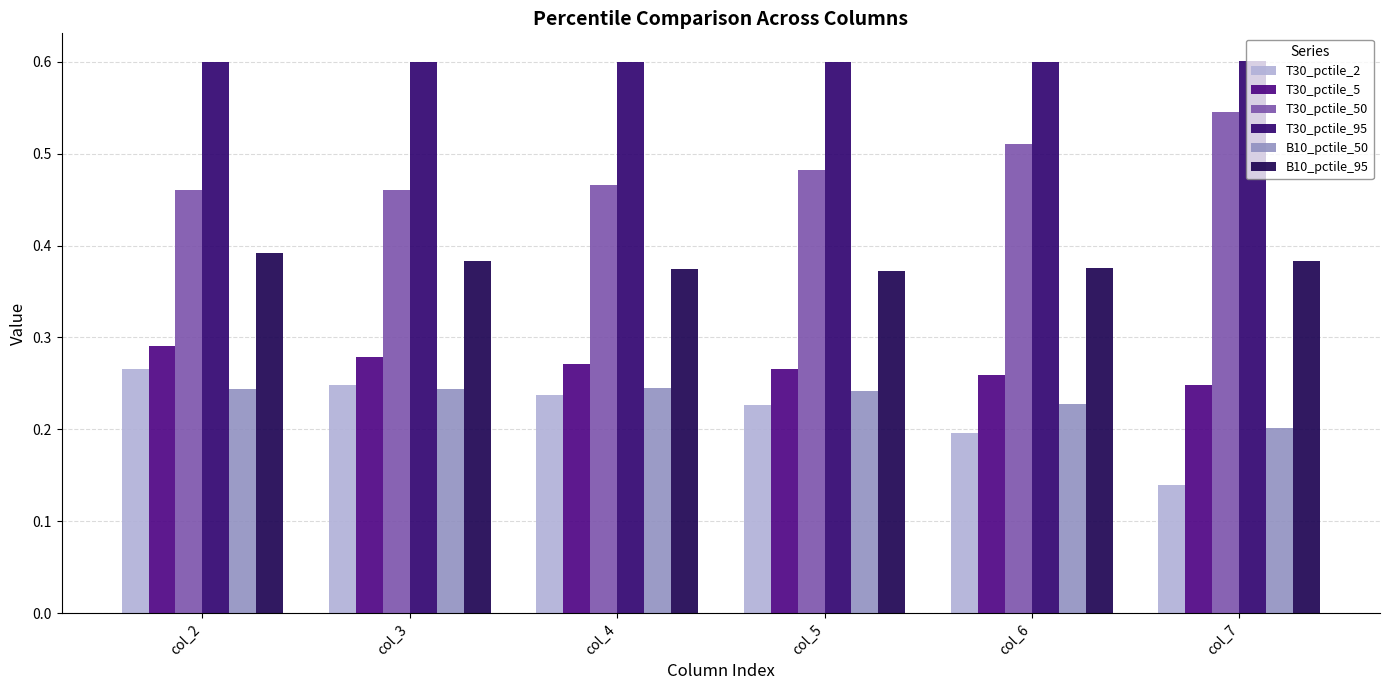

Which category has the lowest value in the T30_pctile_2 series?

col_7